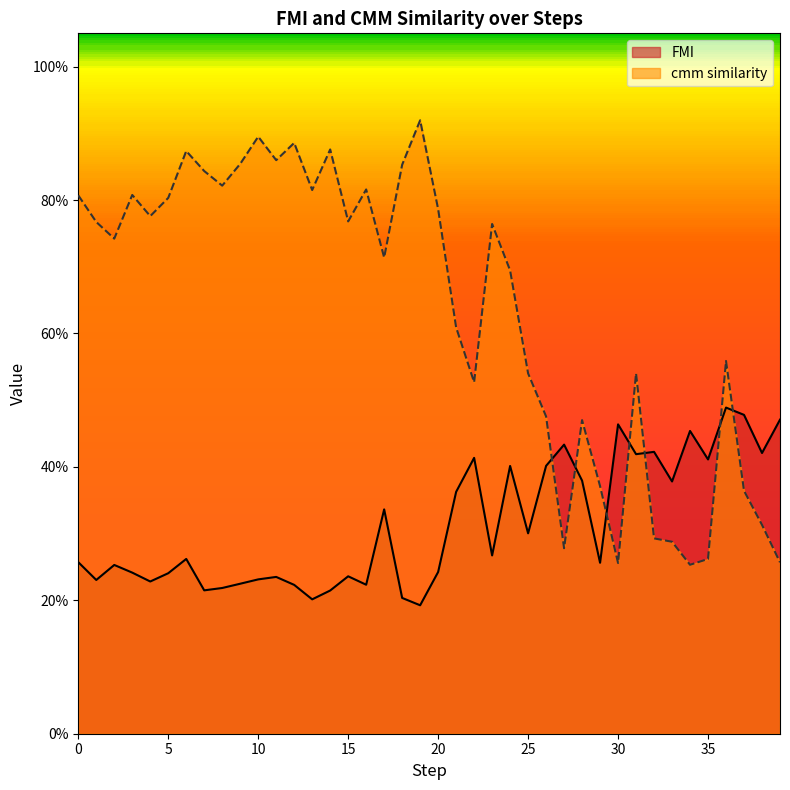

At which label is cmm similarity closest to 0?

34